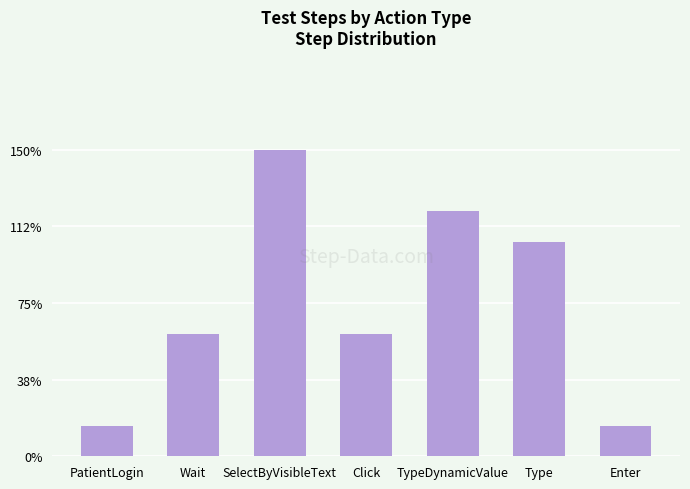

What is the change in value from Wait to Type?

+3